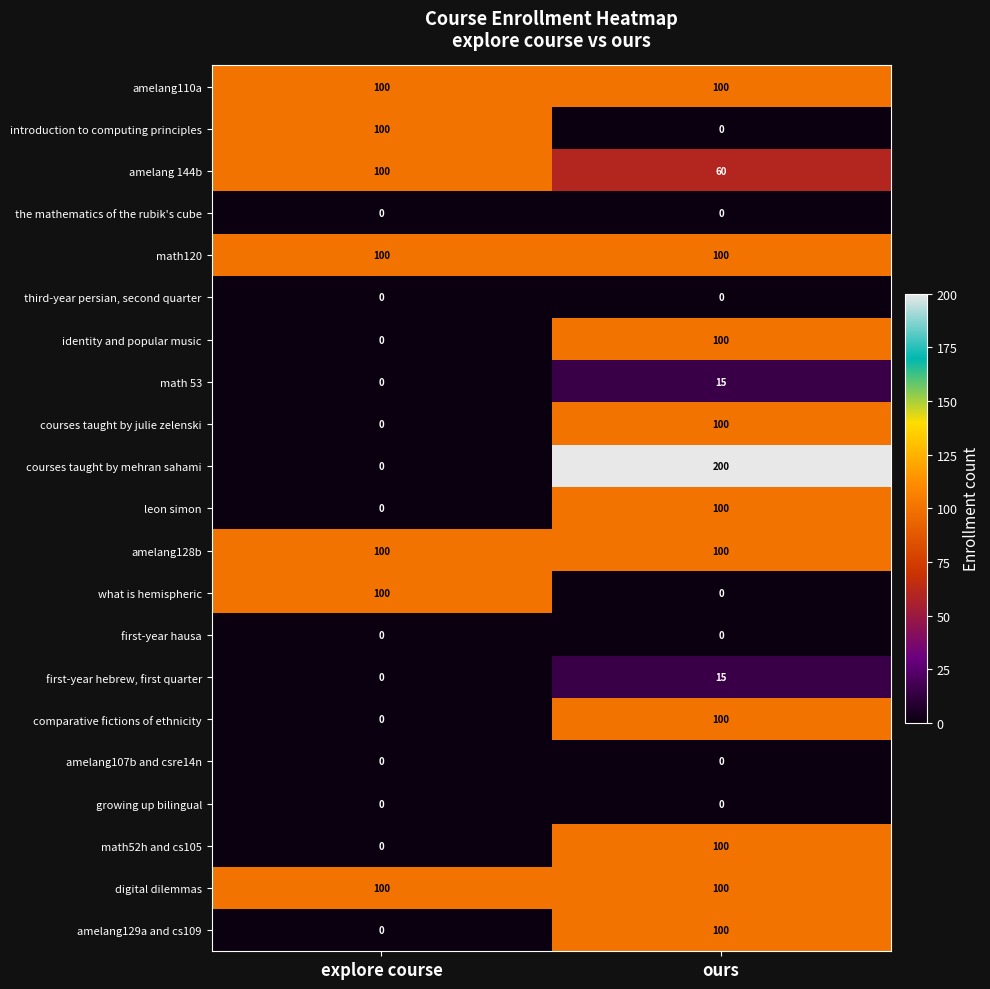

The courses taught by julie zelenski series shows 100 at ours. True or false?

True